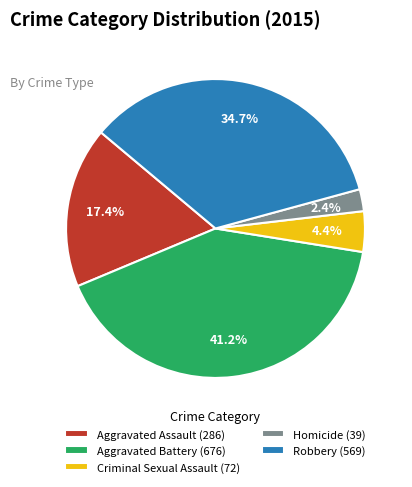

To the nearest percent, what is the difference between the largest and smallest slice percentages?

39%